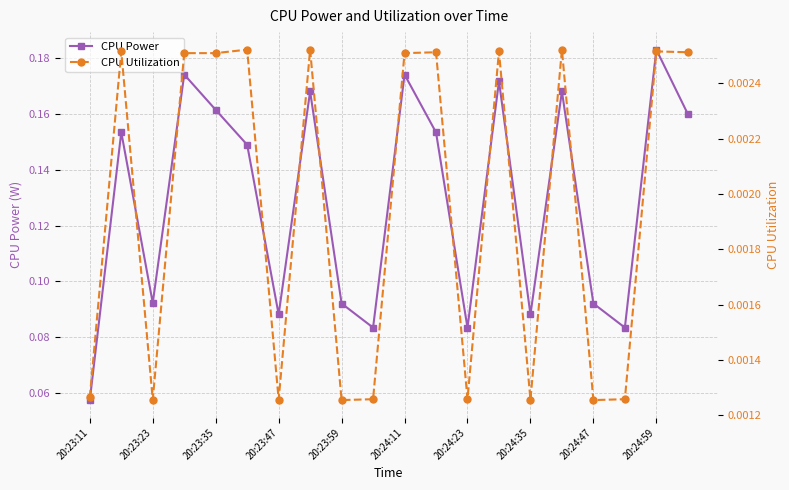

The value of CPU Power at 20:23:59 is 0.0. True or false?

False